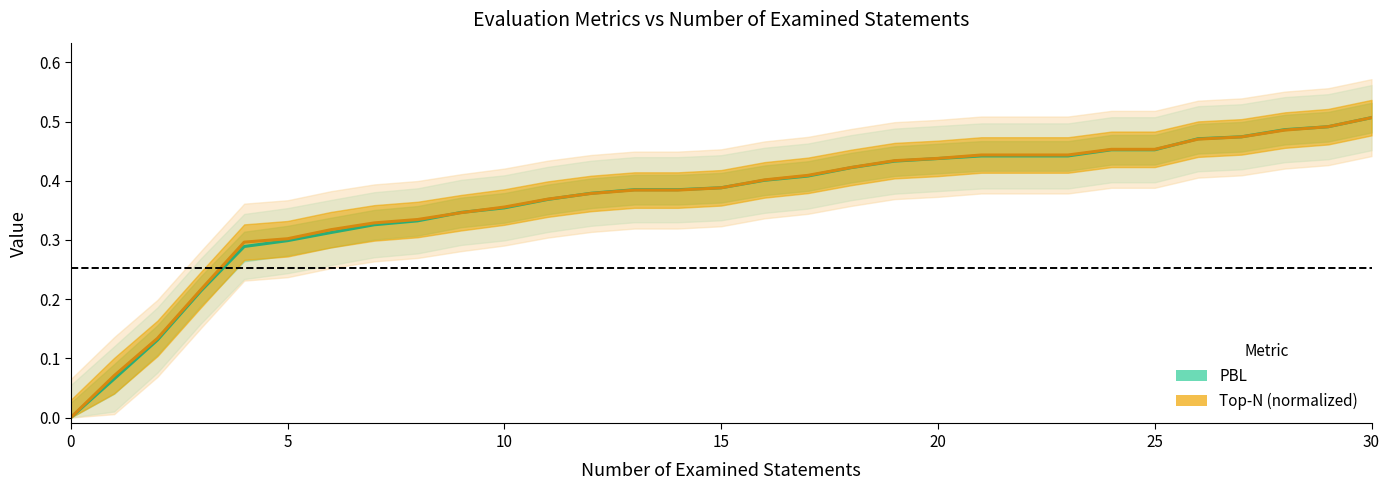

True or false: PBL and Top-N (normalized) intersect in this chart.

True